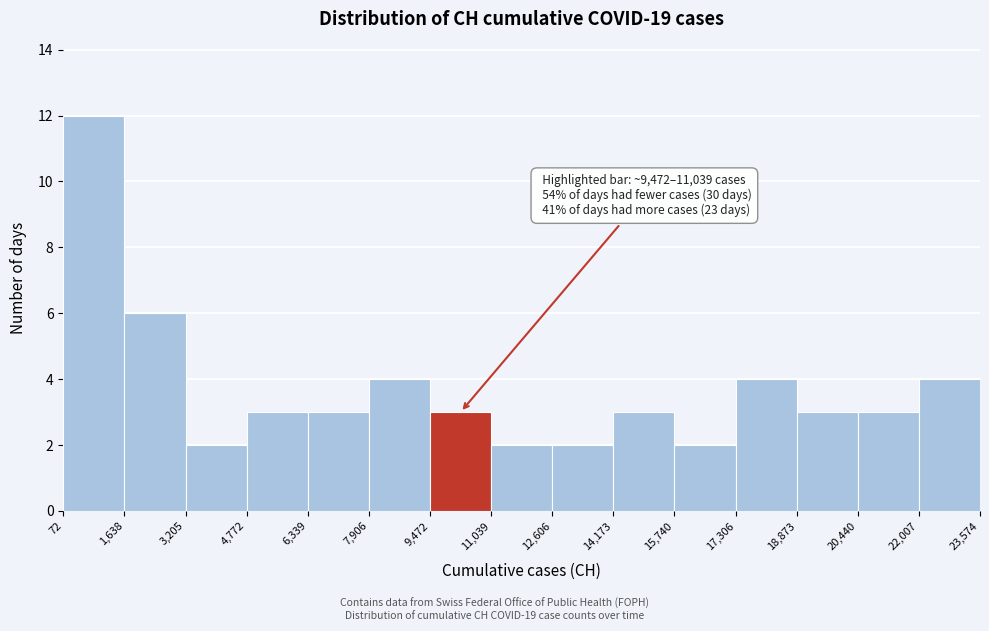

Over which range of the x-axis is the bar tallest?

72 to 1,638